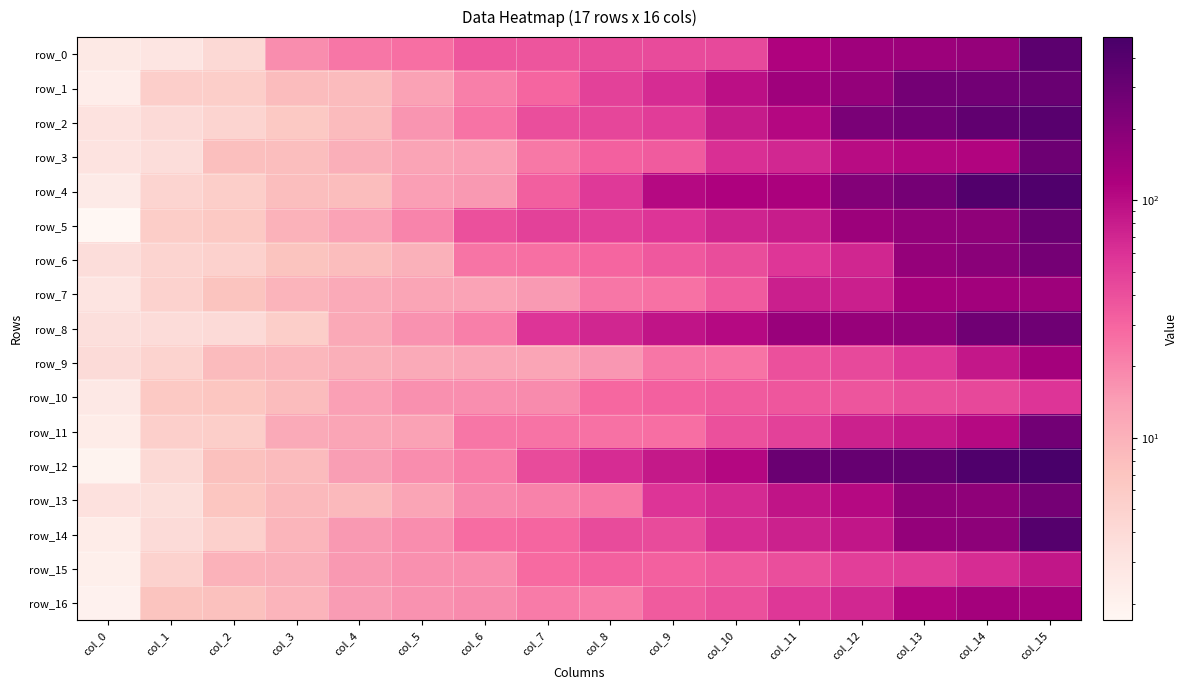

The row_14 series shows 306.6 at col_14. True or false?

False